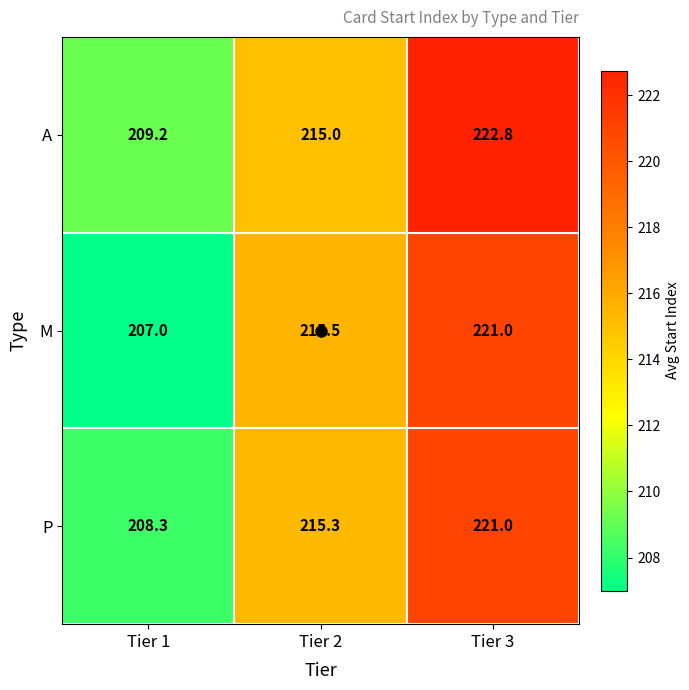

What is the difference between the highest and lowest values at Tier 2?

0.5